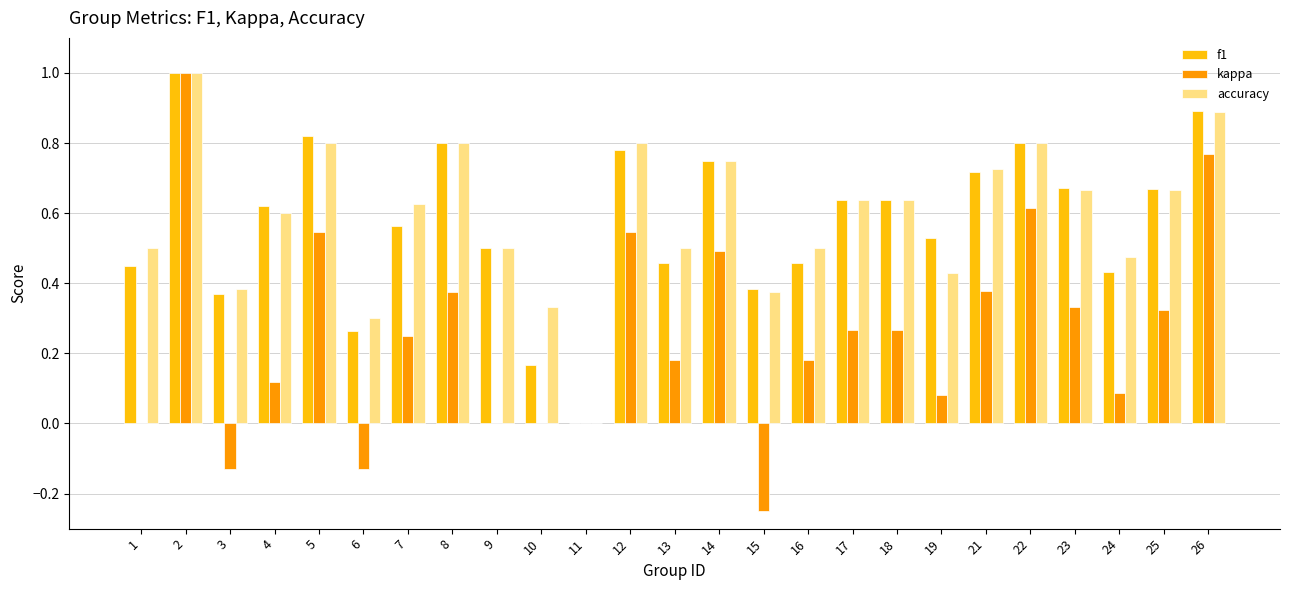

Is the value of kappa at 22 greater than the value of accuracy at 22?

No